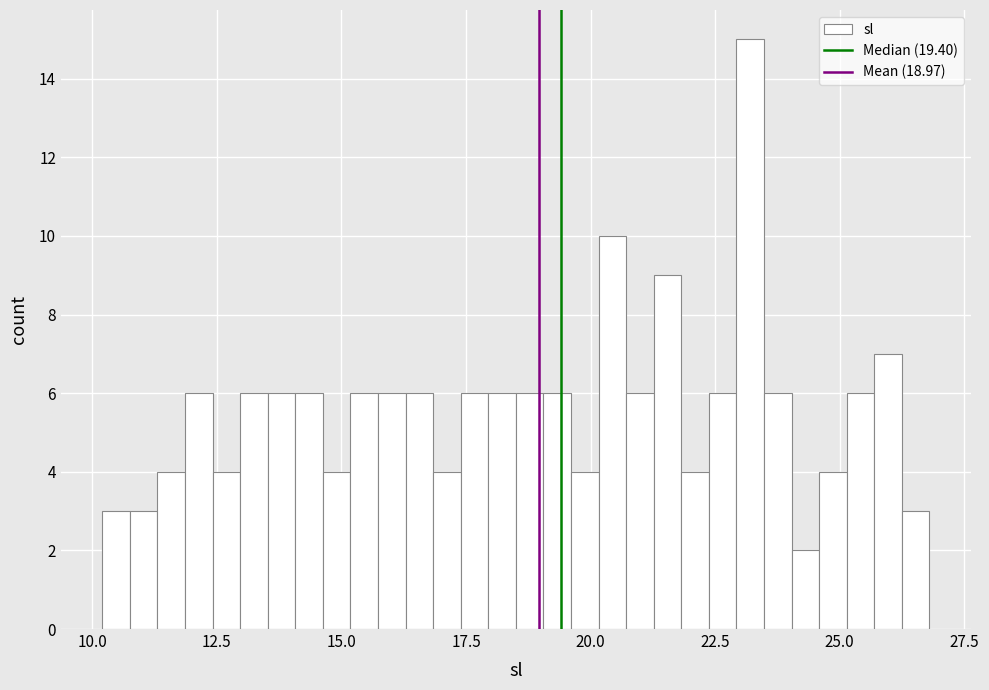

Read against the x-axis, roughly where is the centre of the tallest bar?

23.0